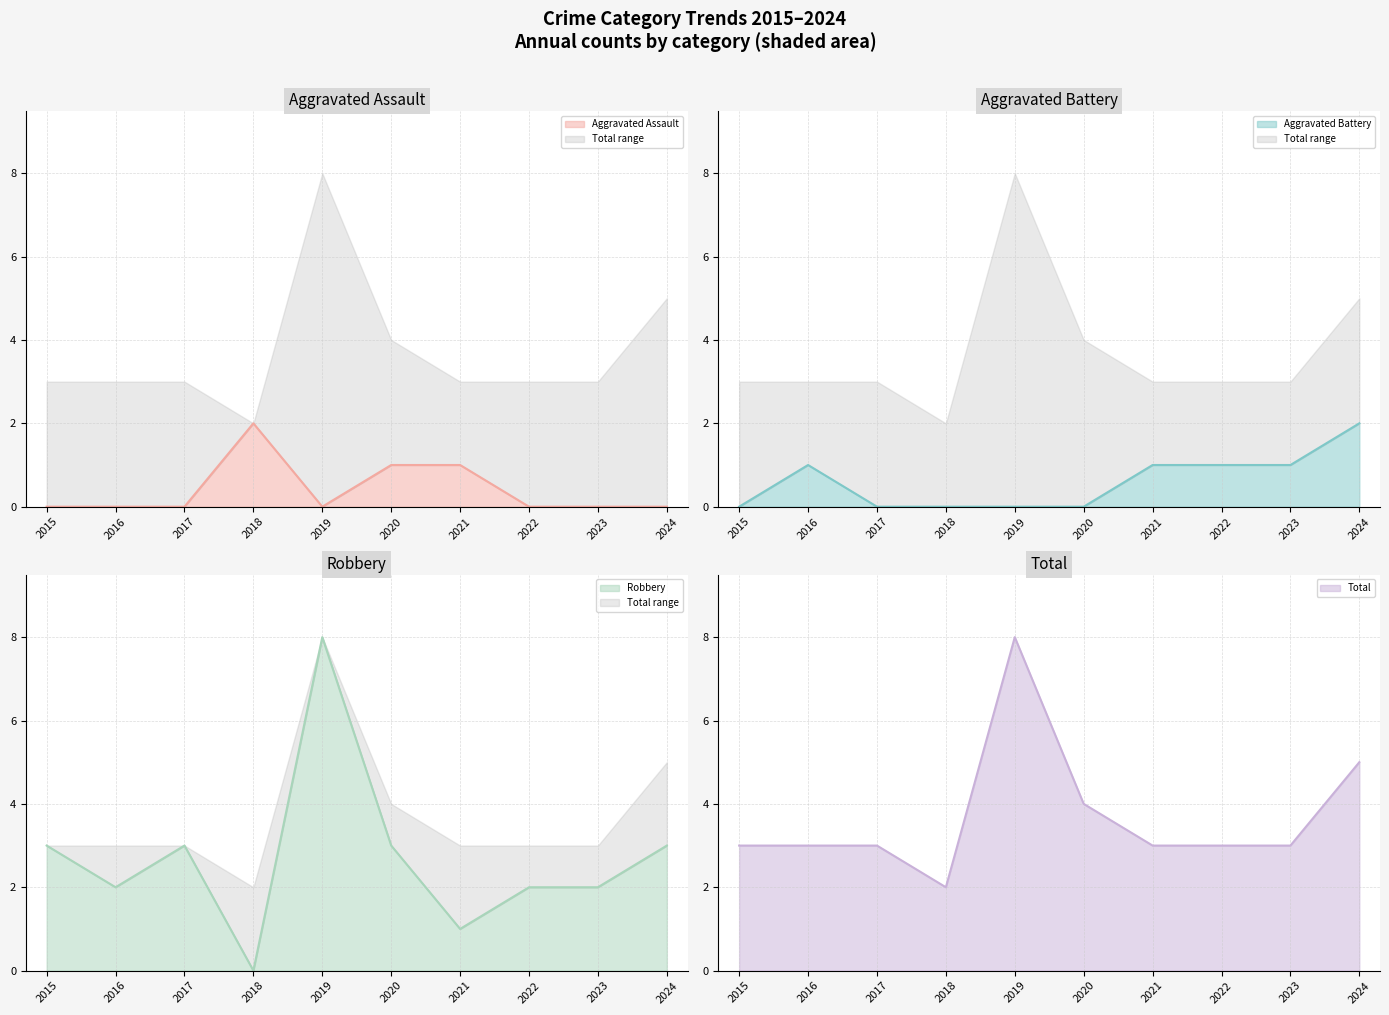

True or false: Robbery has a value of 2 at 2023.

True